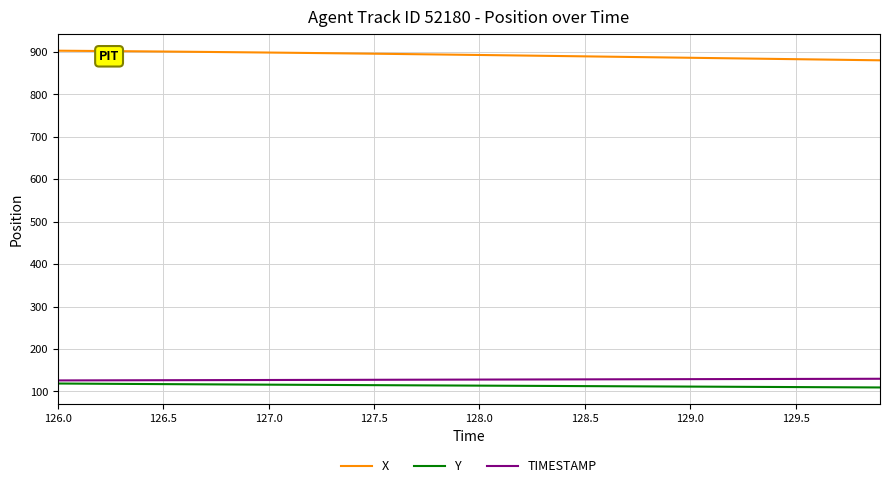

True or false: TIMESTAMP and X intersect in this chart.

False